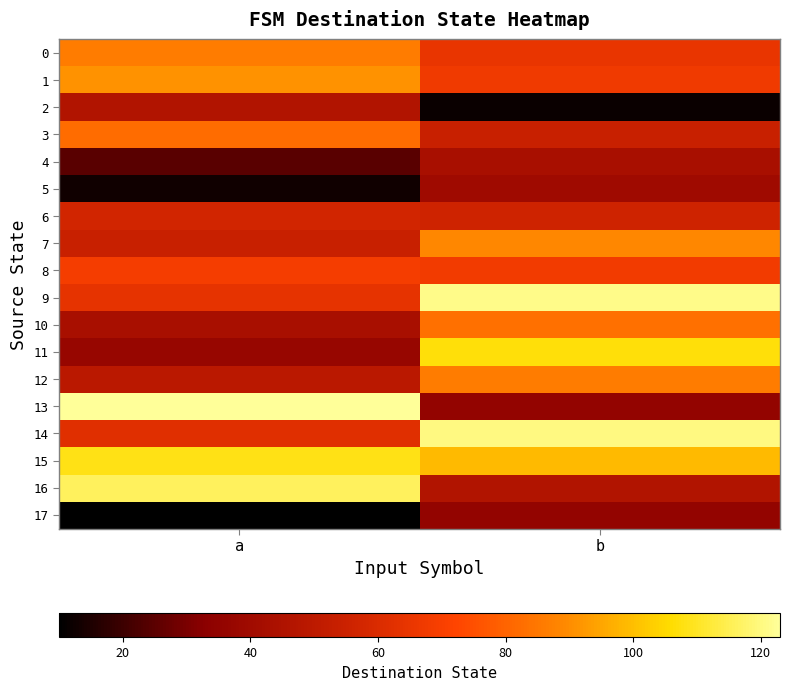

What is the total value across all series at b?

1228